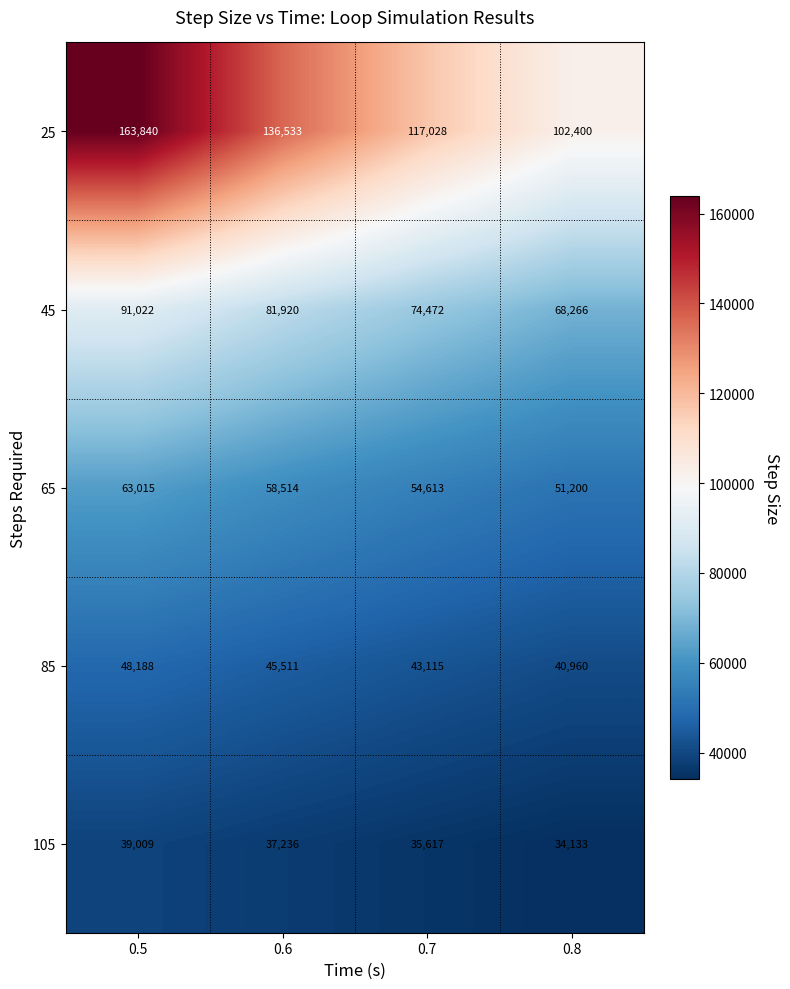

List the series in order of their peak value, lowest first.

105, 85, 65, 45, 25